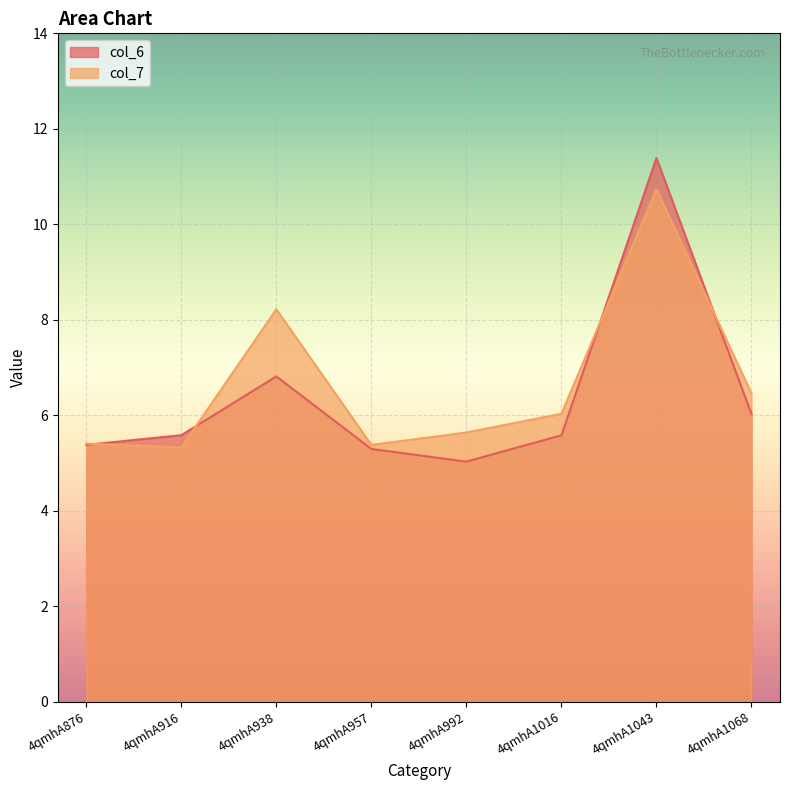

What is the lowest value of the col_7 series?

5.3